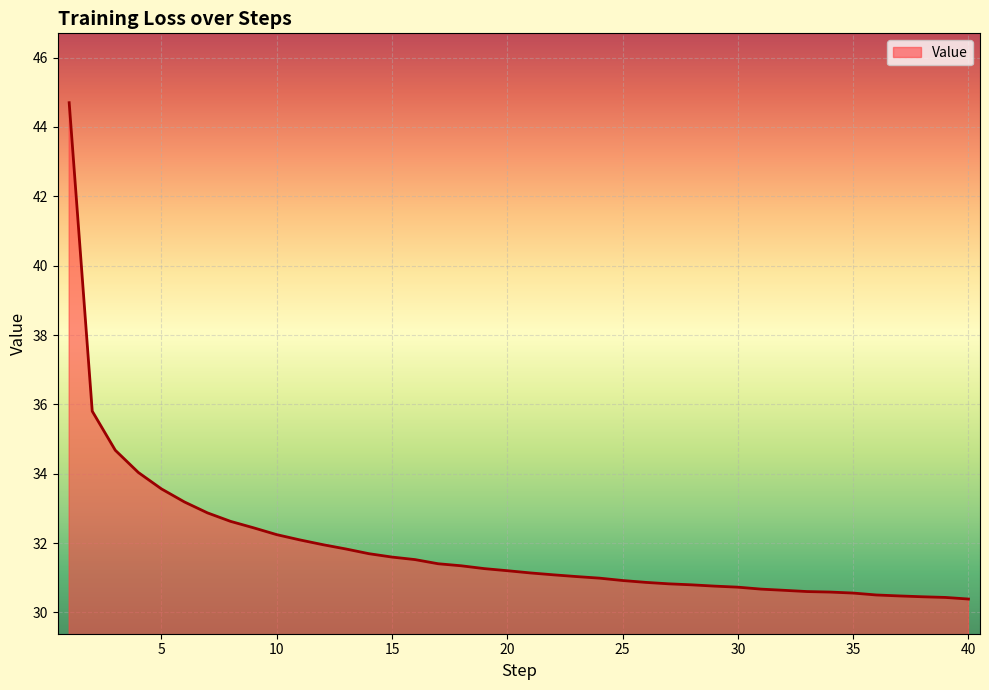

What is the difference between the maximum and minimum values?

14.3